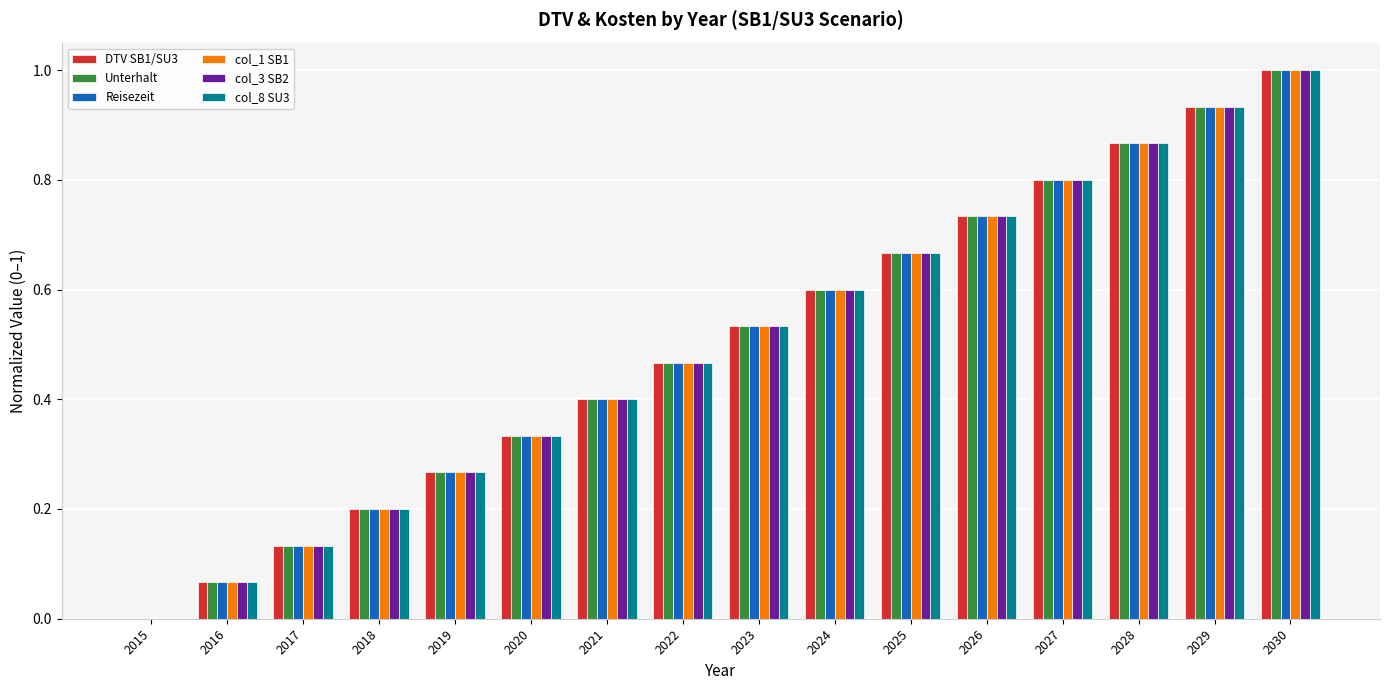

The value of DTV SB1/SU3 at 2022 is 0.3. True or false?

False